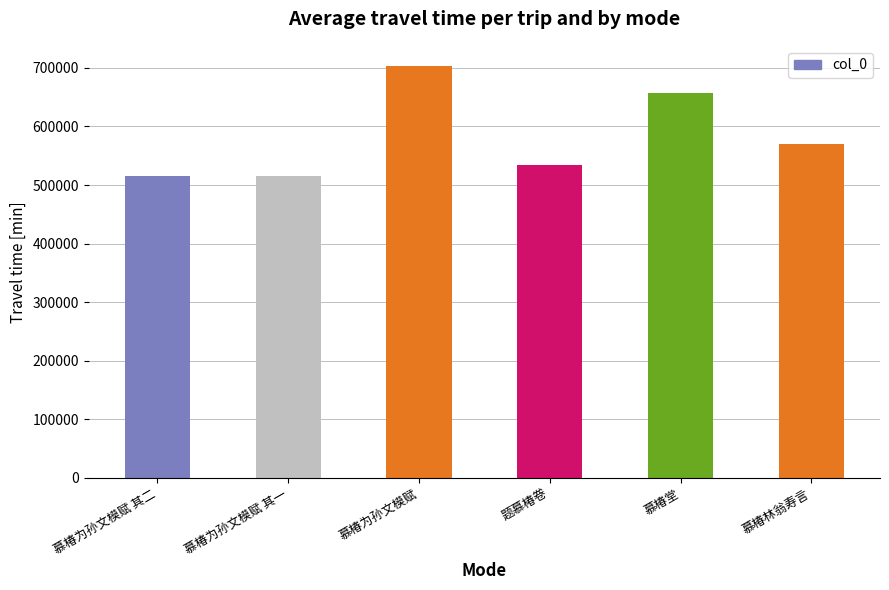

Are the bars horizontal?

No